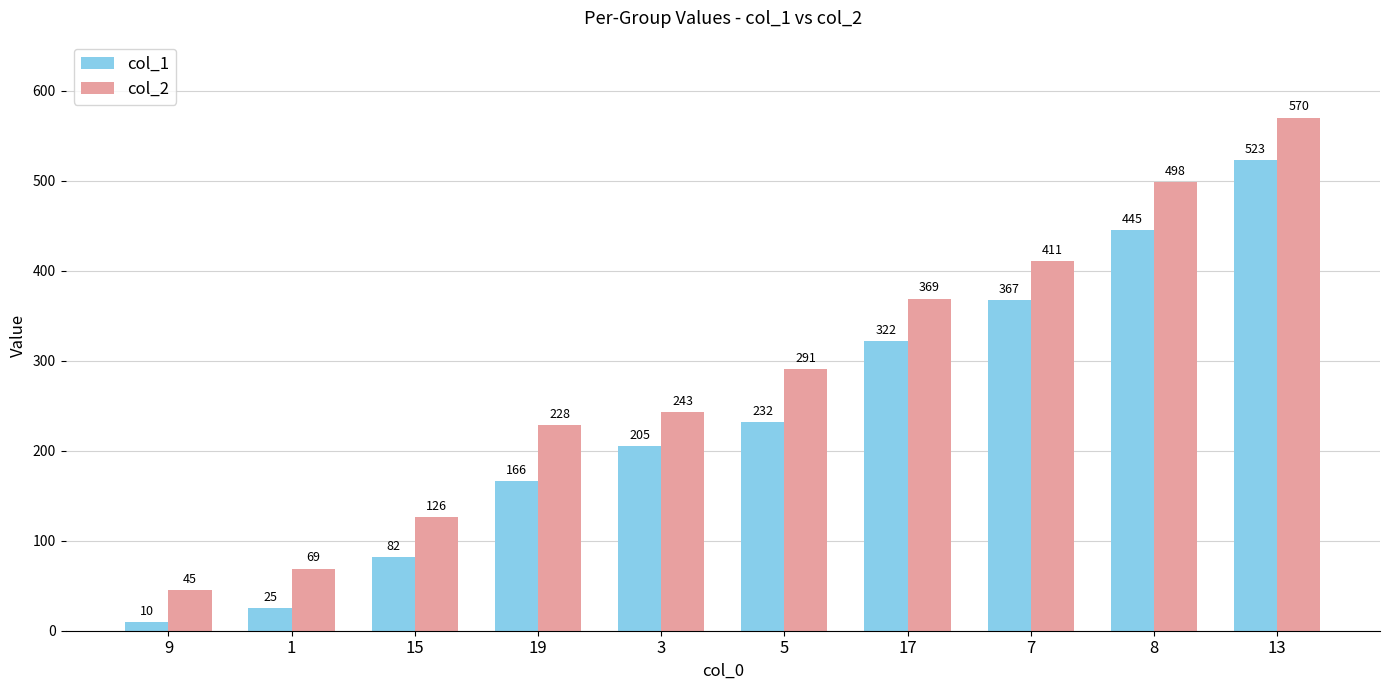

Which series has the largest total across all categories?

col_2